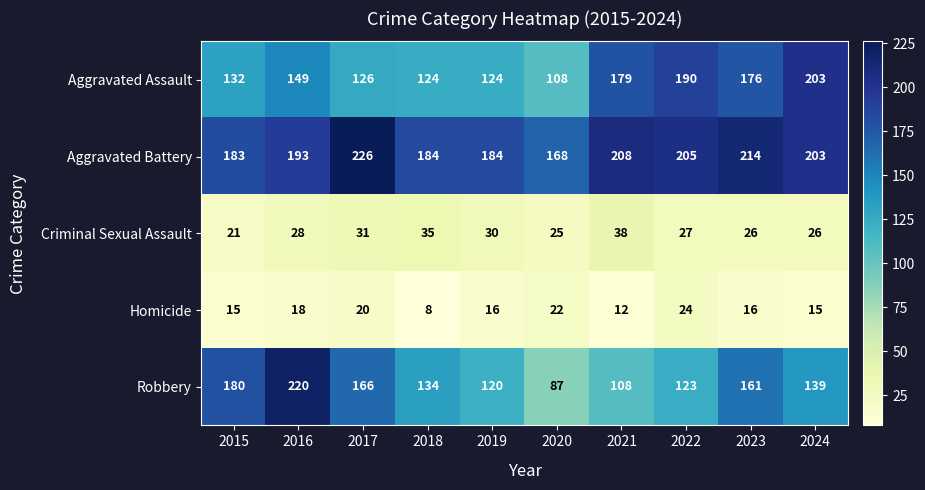

True or false: Homicide has a value of 27 at 2019.

False